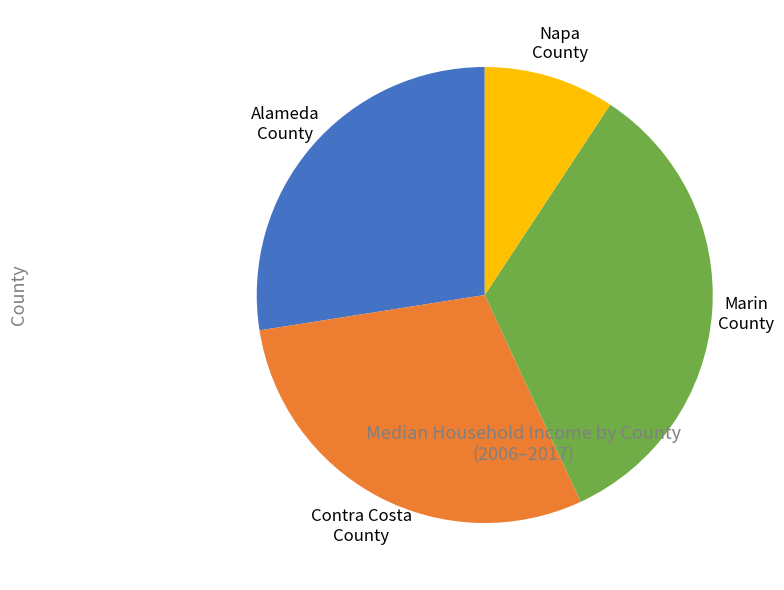

Which category has the biggest portion of the pie?

Marin County